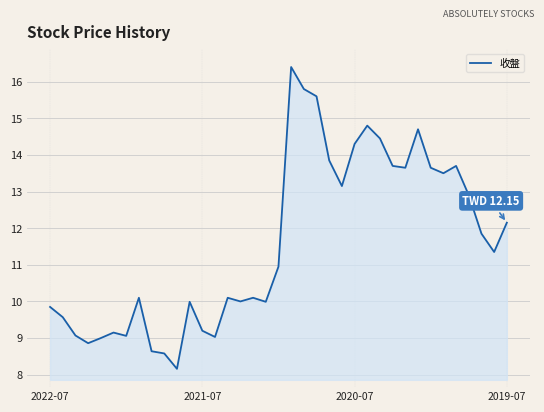

What is the greatest value displayed?

16.4